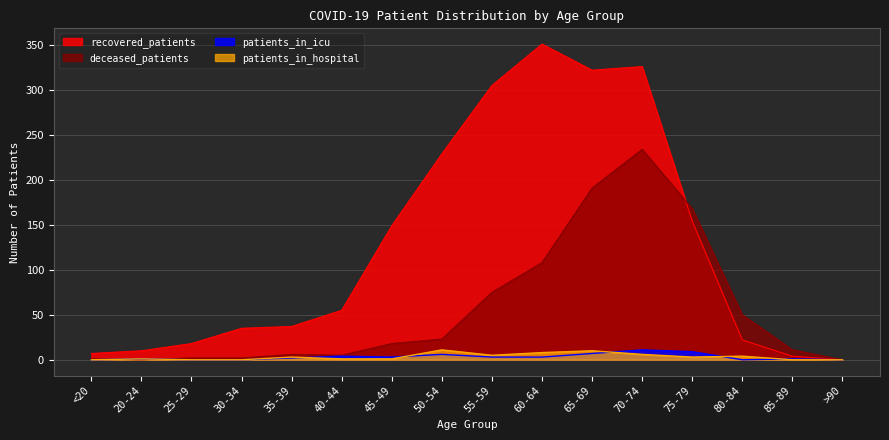

Where does the recovered_patients series first go above 55?

45-49